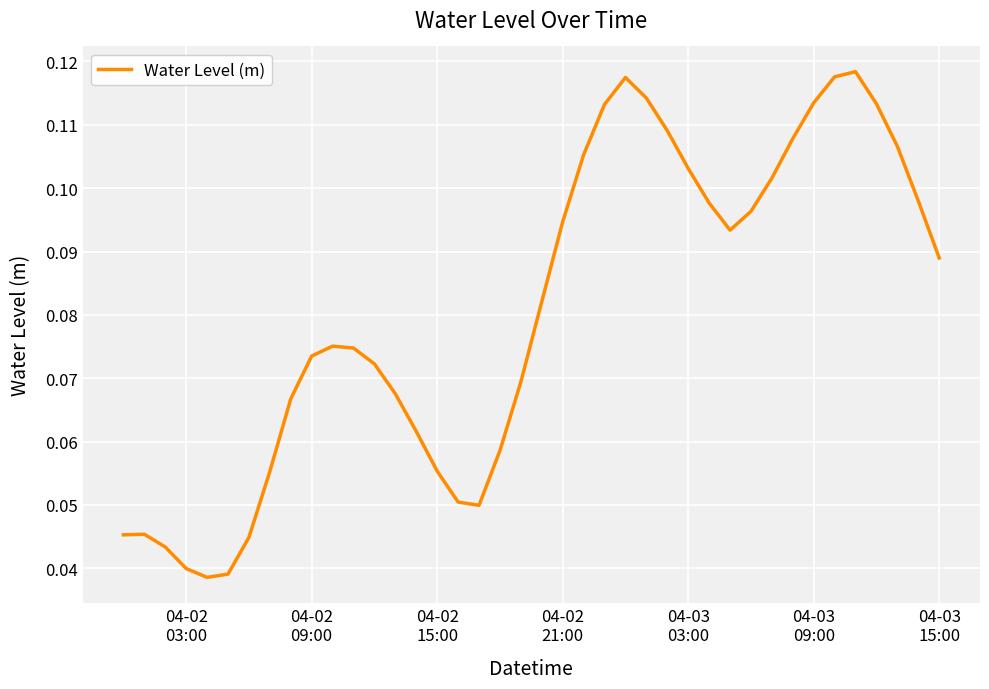

Does the chart have visible grid lines?

Yes